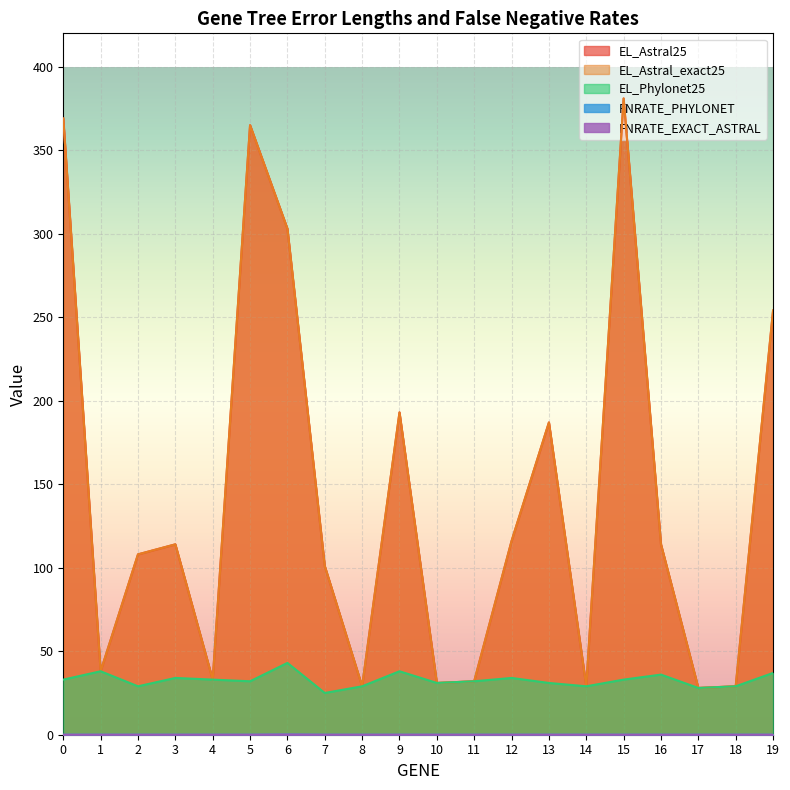

True or false: FNRATE_EXACT_ASTRAL and EL_Phylonet25 cross at least once.

False